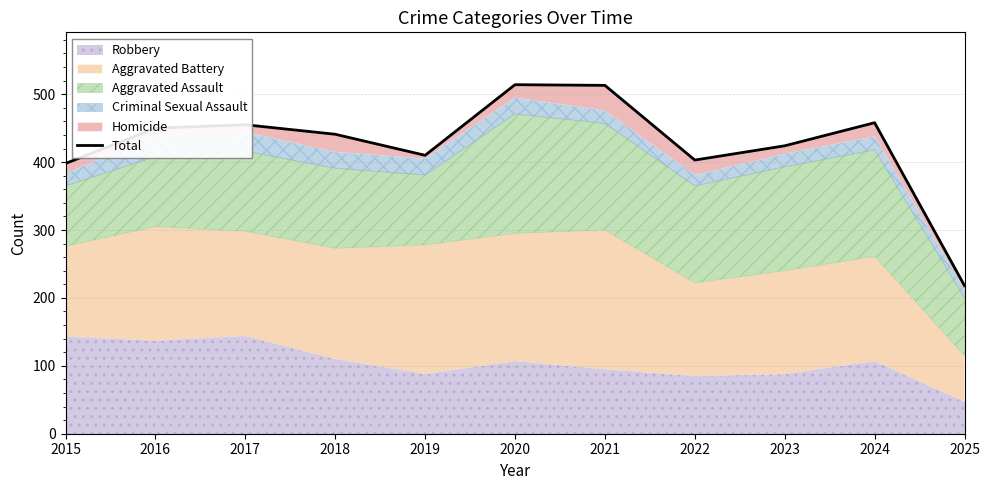

Between 2019 and 2015, which is larger?

2019